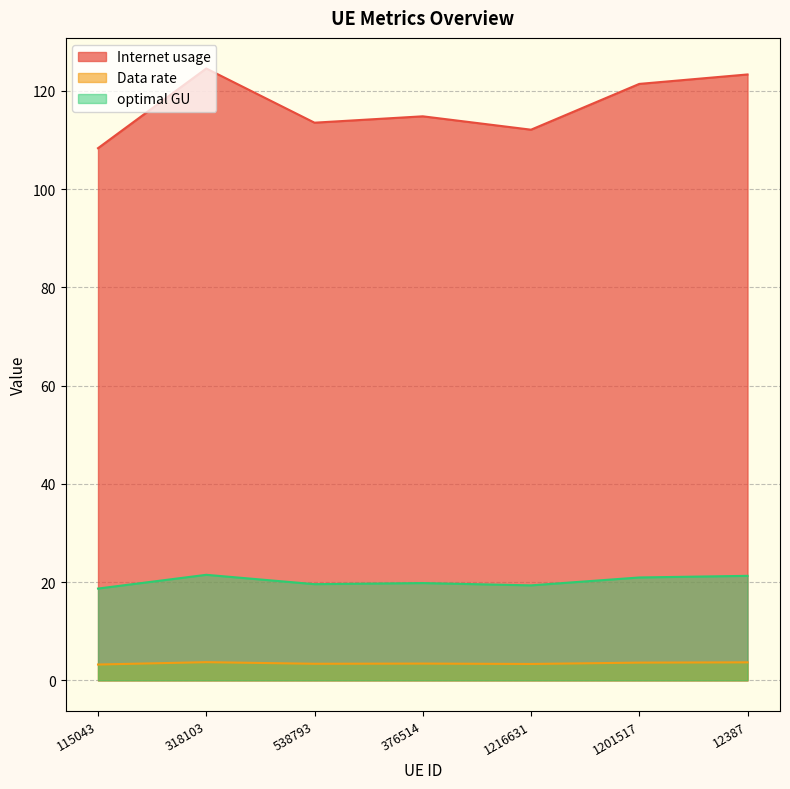

How many data points does each series have?

7